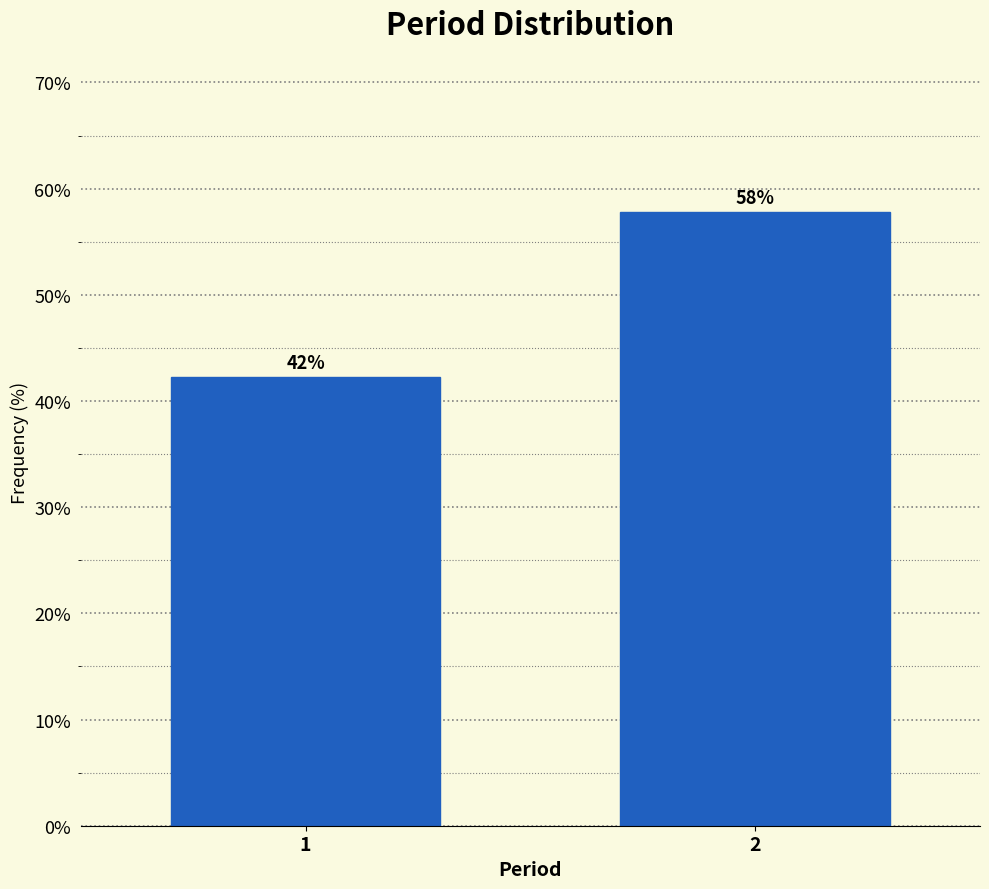

What is the smallest value displayed?

42.2